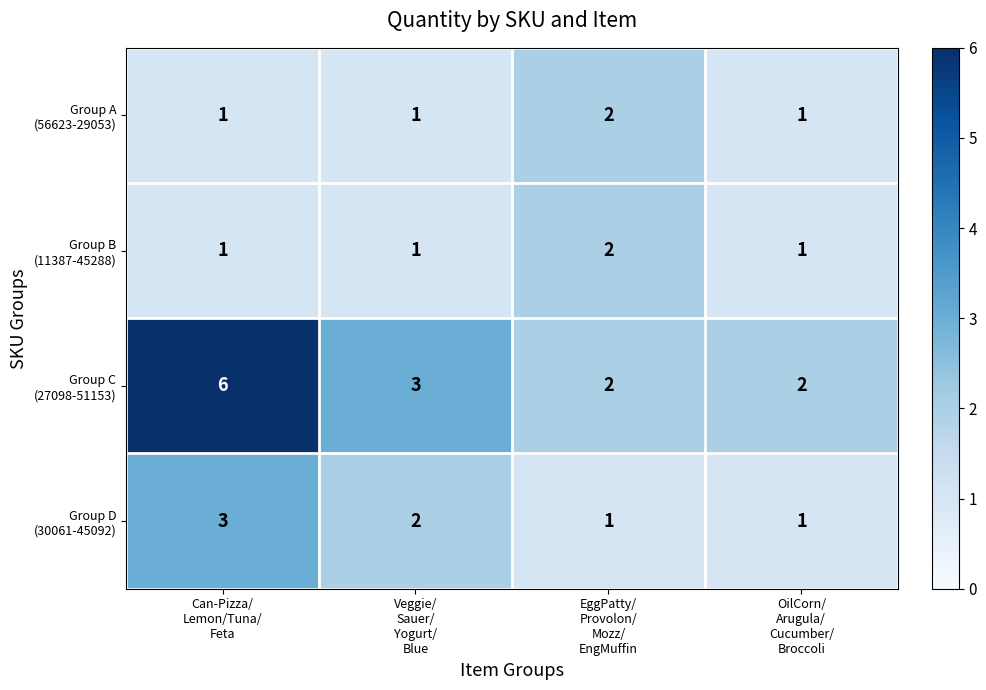

At how many categories does at least one series exceed 1?

4